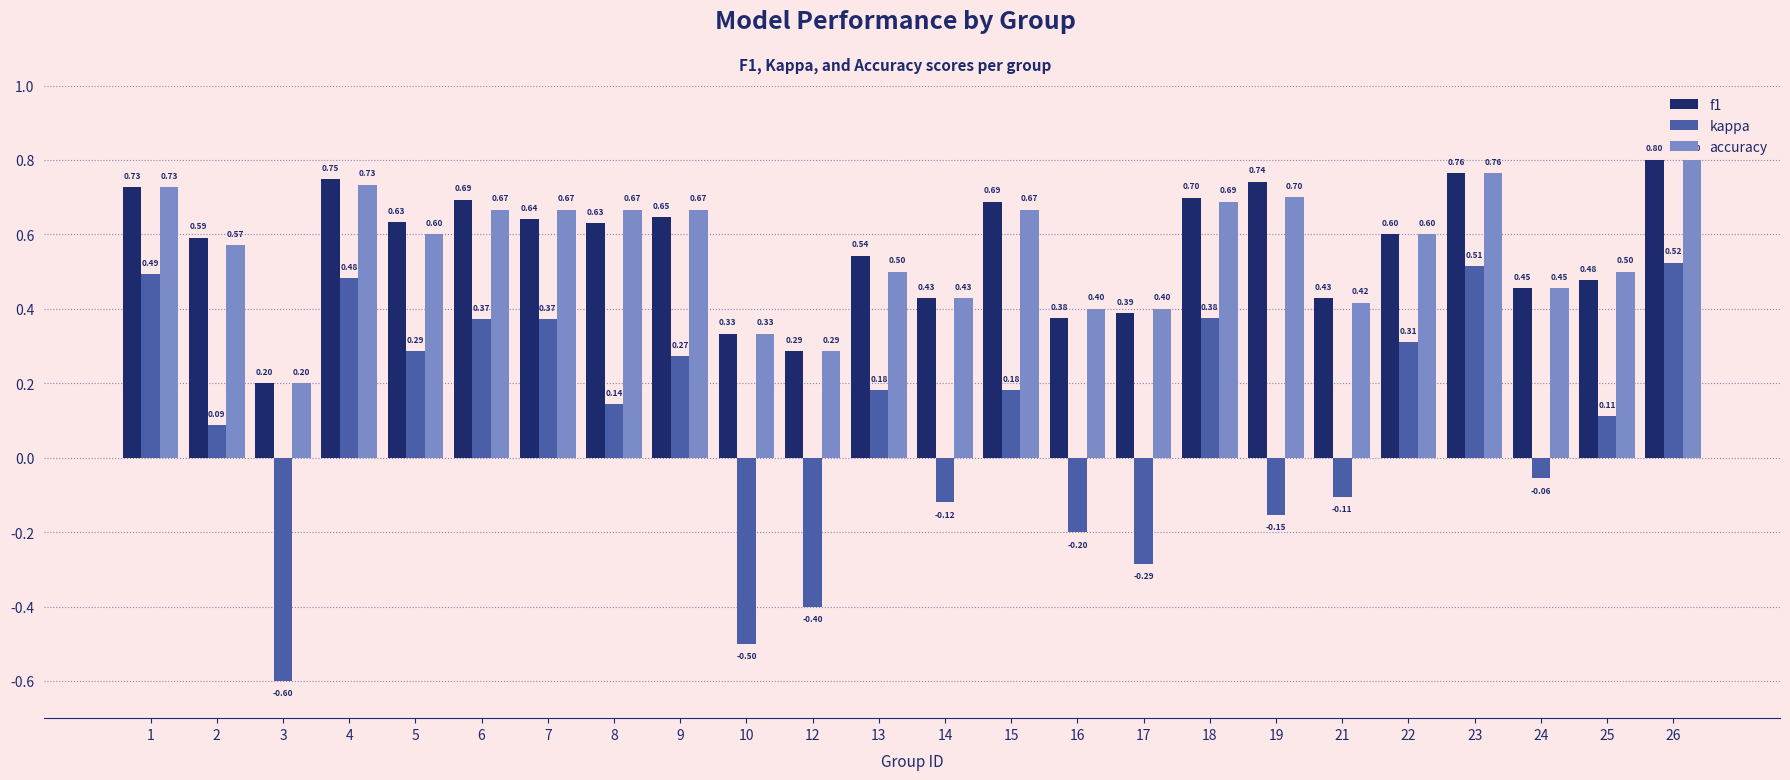

At 25, list the series in order from largest to smallest.

accuracy, f1, kappa